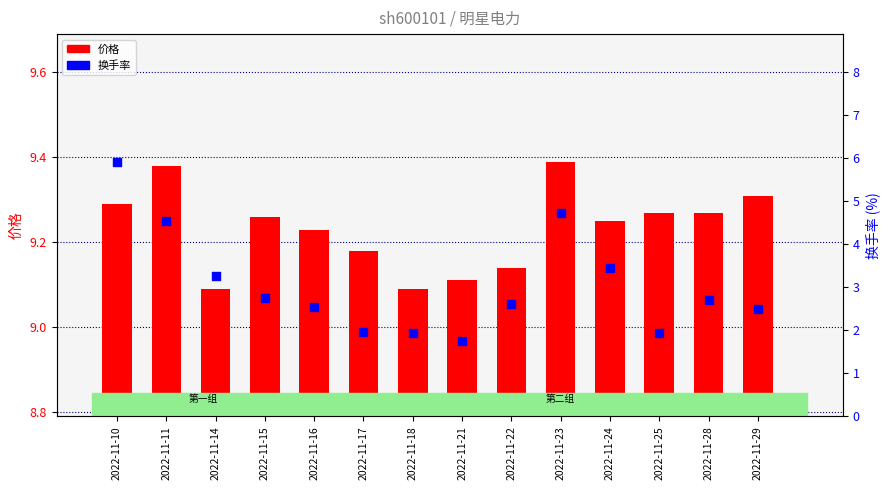

Which series has the widest spread of Y values?

换手率